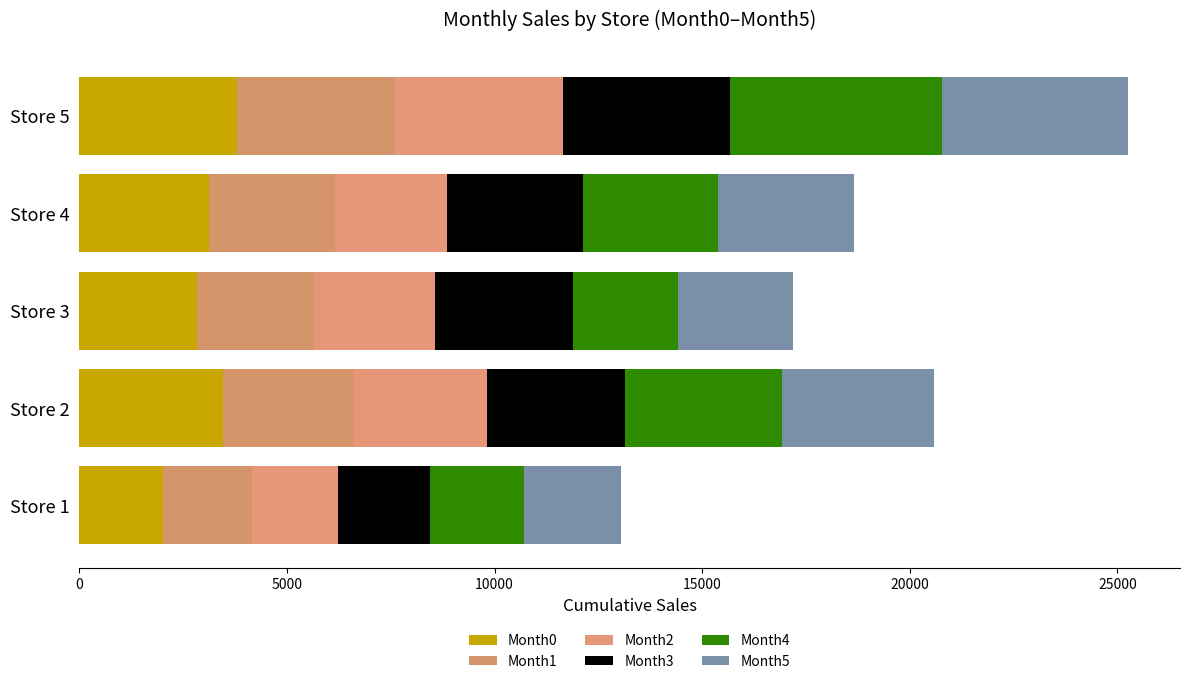

How many data points does each series have?

5